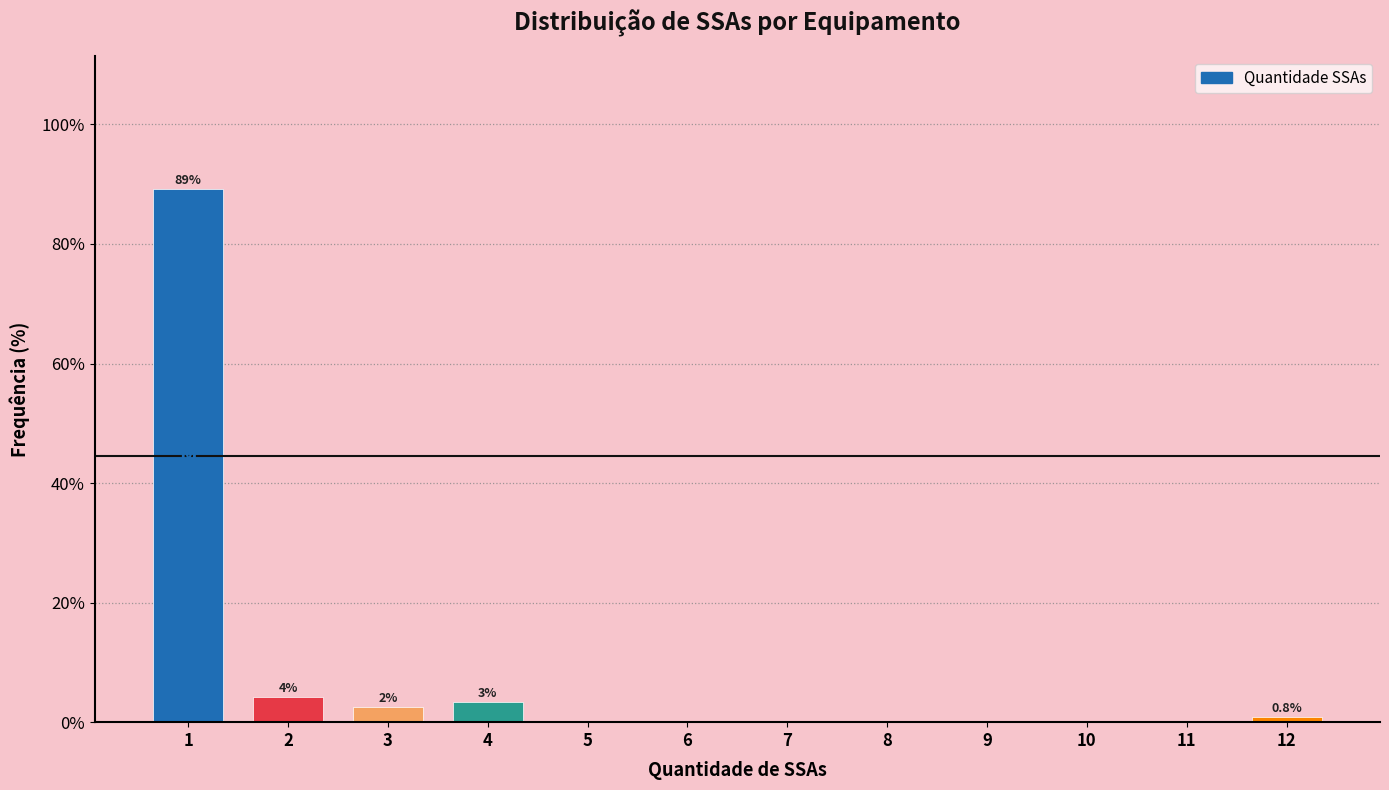

Reading left to right, what are all the values shown in this chart?

1=89.2	2=4.2	3=2.5	4=3.3	5=0.0	6=0.0	7=0.0	8=0.0	9=0.0	10=0.0	11=0.0	12=0.8